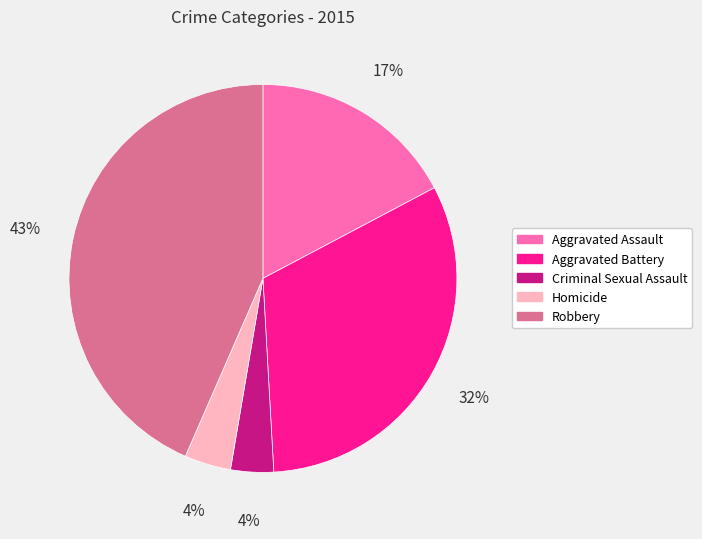

What is the largest slice in the pie chart?

Robbery